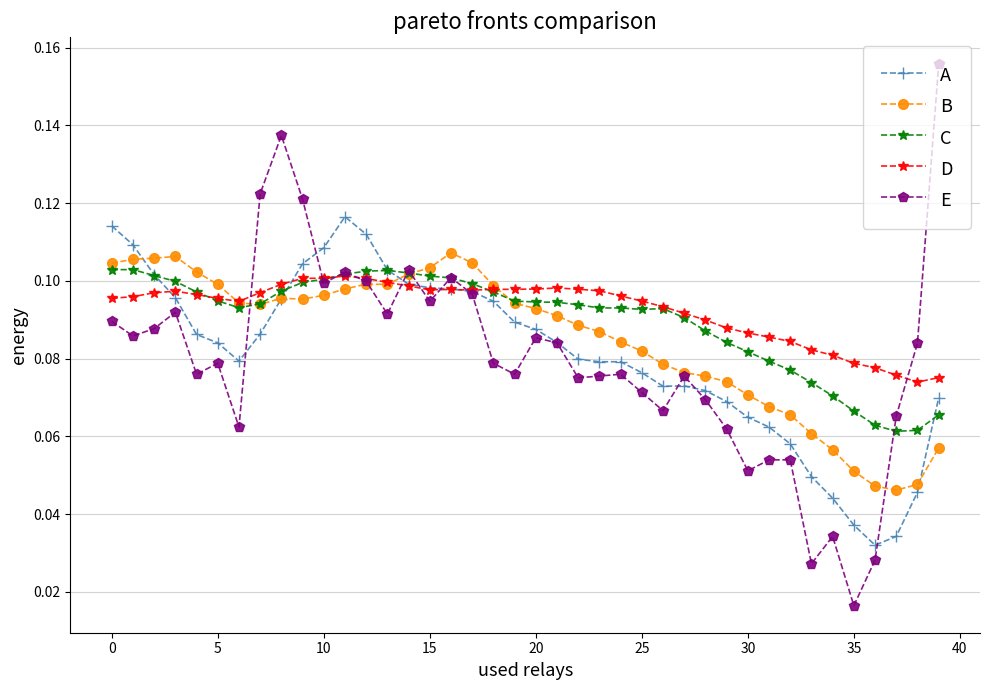

Which series has the widest spread of values?

E